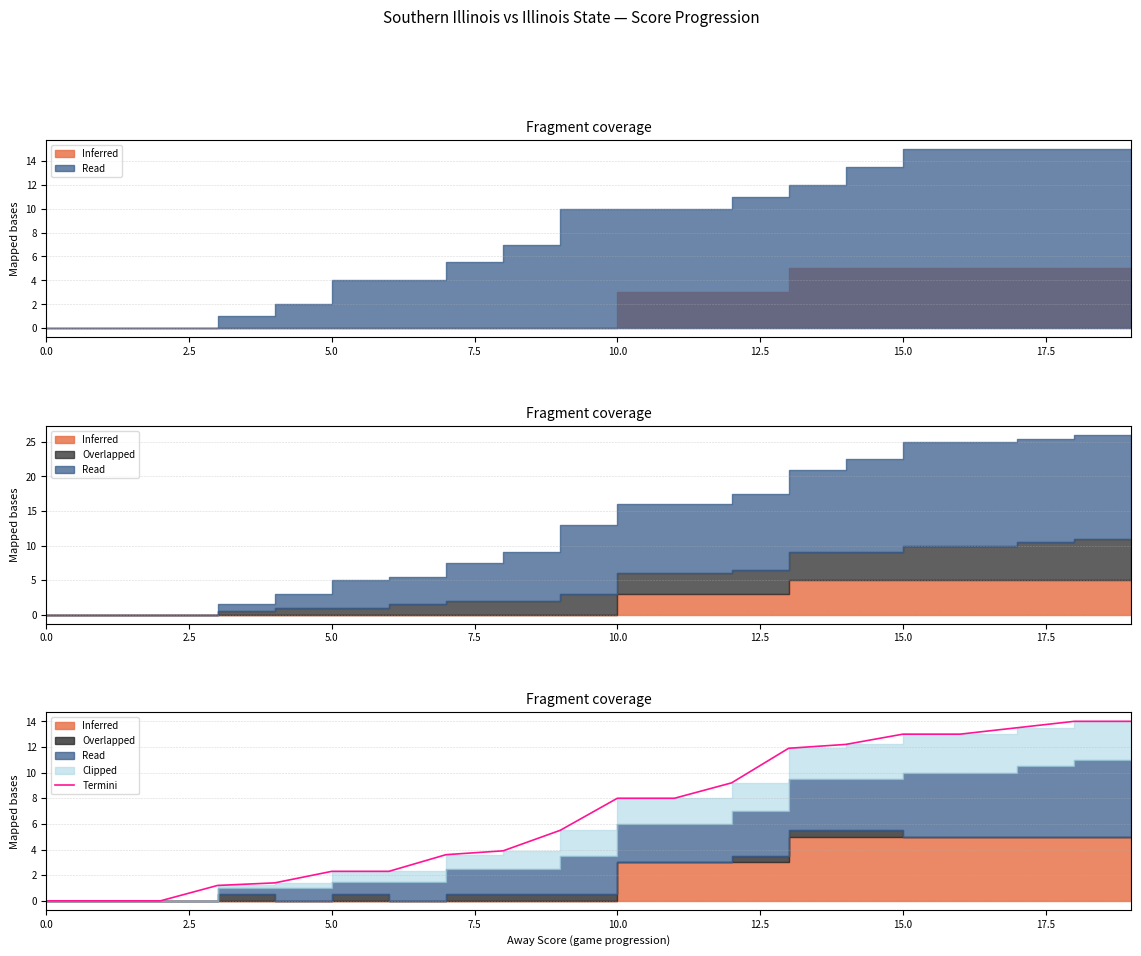

What is the value of the 14th point from the left?

11.9